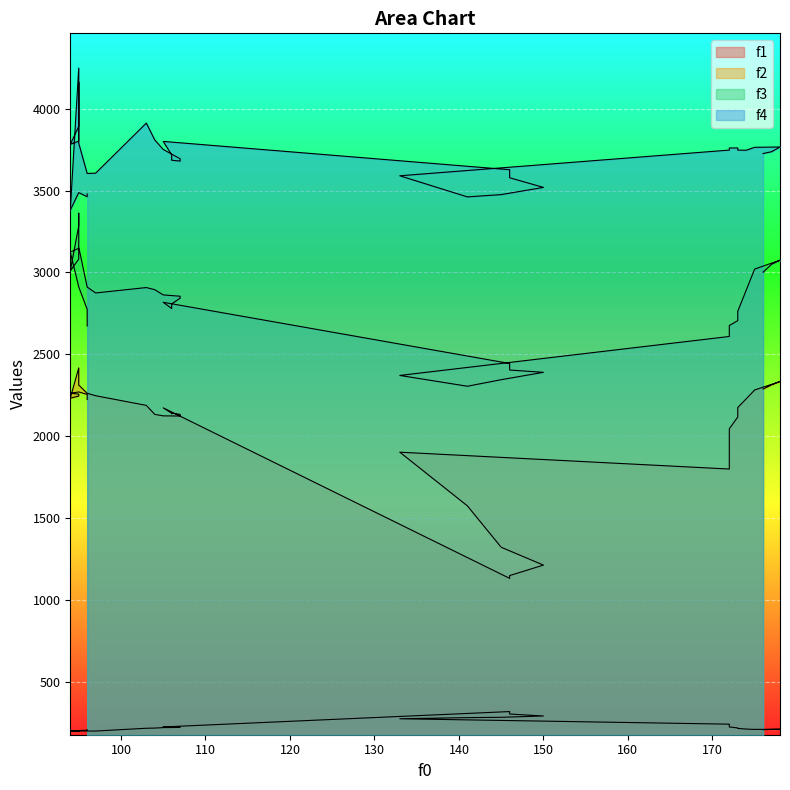

Reading right to left, transcribe all the data shown in this chart.

f1: 96=206	96=203	95=201	94=200	95=197	95=195	94=196	95=196	95=196	95=197	95=198	96=198	97=198	103=215	104=216	105=219	107=220	107=221	106=222	106=222	106=222	105=223	146=317	146=302	150=290	145=282	141=280	133=273	172=240	172=223	173=217	173=214	174=210	175=208	178=209	177=208	176=206
f2: 96=2224	96=2255	95=2270	94=2262	95=2257	95=2245	94=2232	95=2417	95=2354	95=2331	95=2312	96=2262	97=2247	103=2188	104=2133	105=2124	107=2123	107=2133	106=2140	106=2137	106=2140	105=2173	146=1131	146=1148	150=1212	145=1321	141=1574	133=1902	172=1799	172=2045	173=2117	173=2175	174=2228	175=2282	178=2334	177=2313	176=2288
f3: 96=2673	96=2775	95=2912	94=3125	95=3148	95=3082	94=3010	95=3285	95=3362	95=3324	95=3155	96=2911	97=2875	103=2908	104=2895	105=2863	107=2855	107=2843	106=2808	106=2783	106=2780	105=2818	146=2444	146=2404	150=2390	145=2345	141=2305	133=2371	172=2609	172=2676	173=2706	173=2763	174=2892	175=3021	178=3075	177=3050	176=3002
f4: 96=3480	96=3463	95=3488	94=3381	95=4249	95=3893	94=3783	95=3803	95=4163	95=4153	95=3790	96=3605	97=3607	103=3913	104=3810	105=3752	107=3695	107=3681	106=3686	106=3690	106=3719	105=3801	146=3628	146=3579	150=3520	145=3476	141=3462	133=3591	172=3748	172=3761	173=3761	173=3748	174=3747	175=3765	178=3767	177=3738	176=3727